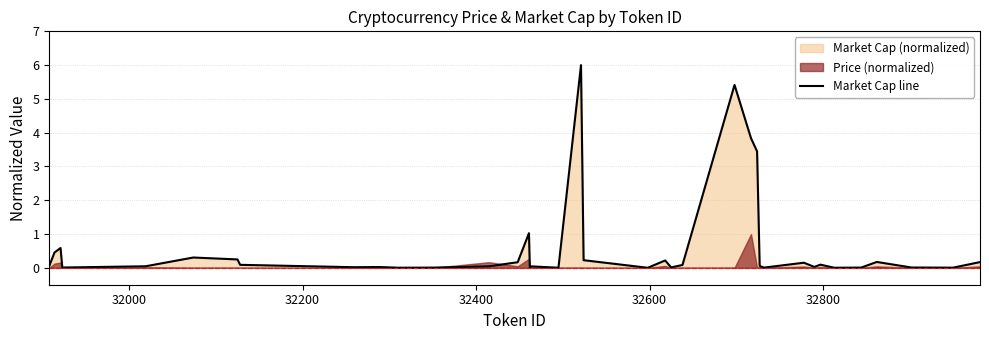

What is the maximum value for Market Cap line?

6.0